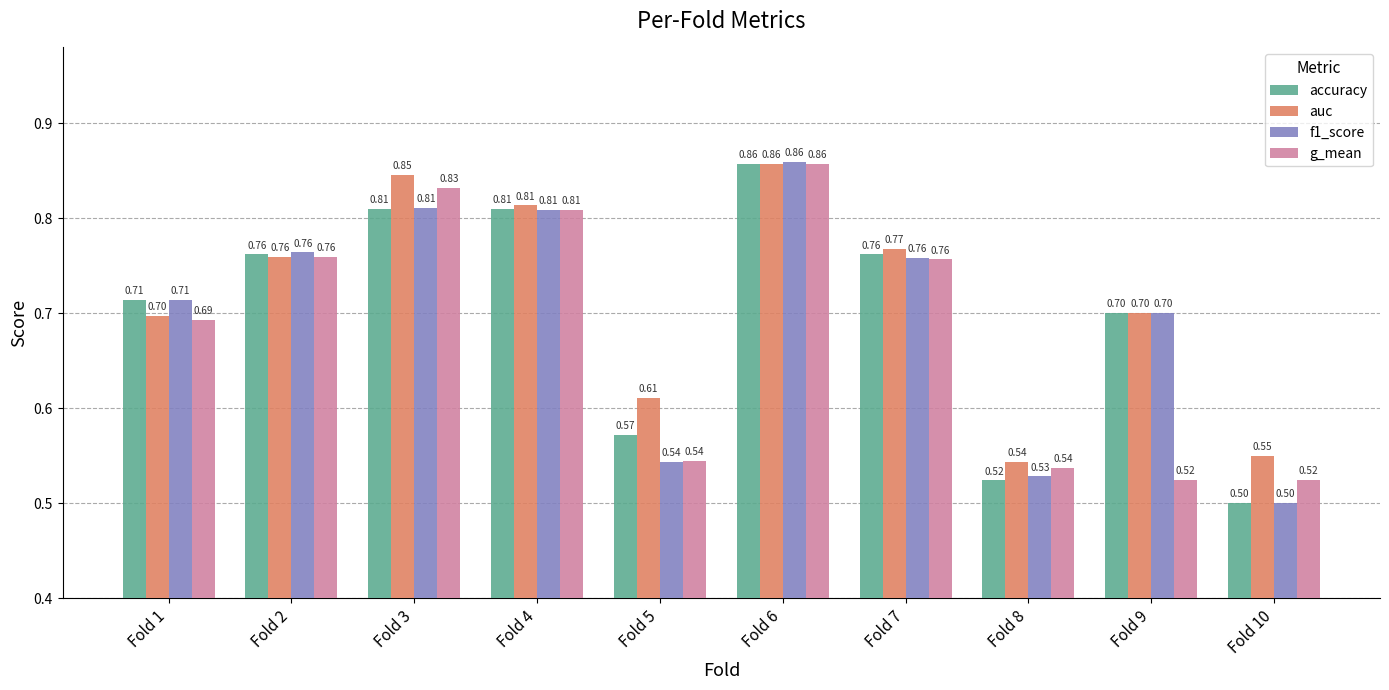

What is the difference between the maximum and minimum values in the auc series?

0.3